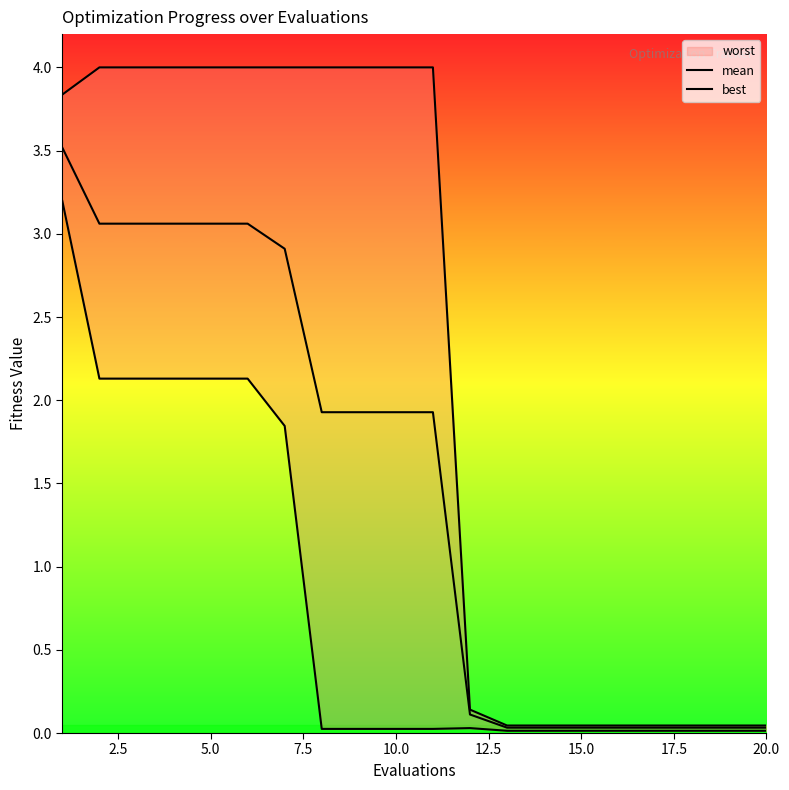

What is the average value of the mean series?

1.5